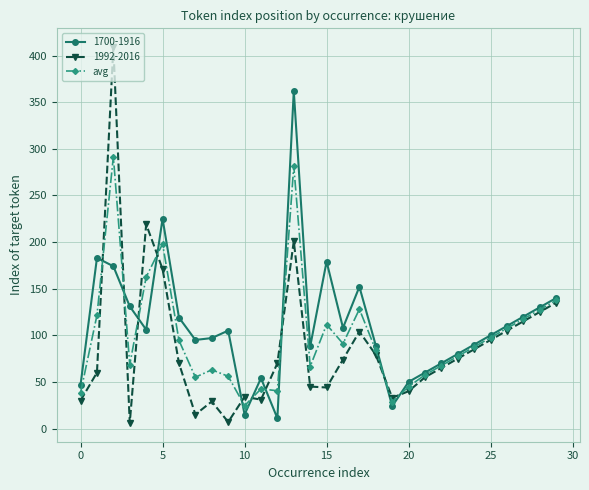

Which series has the largest range (max minus min)?

1992-2016